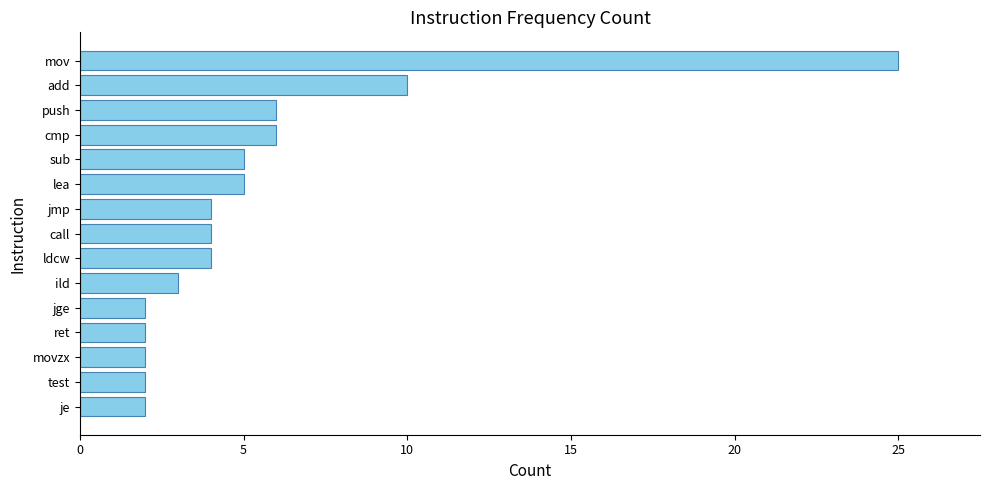

What position from the top is jge?

11